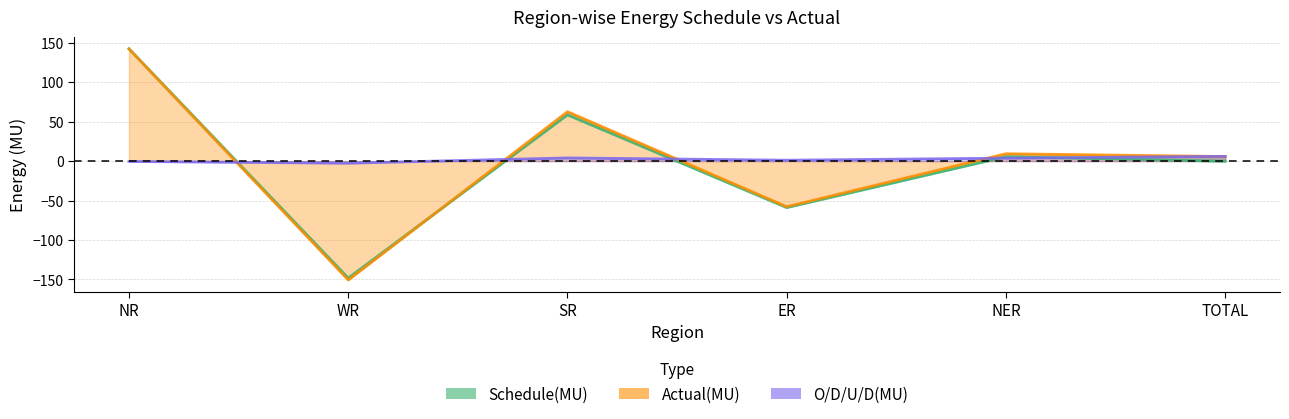

Which series ends up on top after the final intersection of Schedule(MU) and O/D/U/D(MU)?

O/D/U/D(MU)